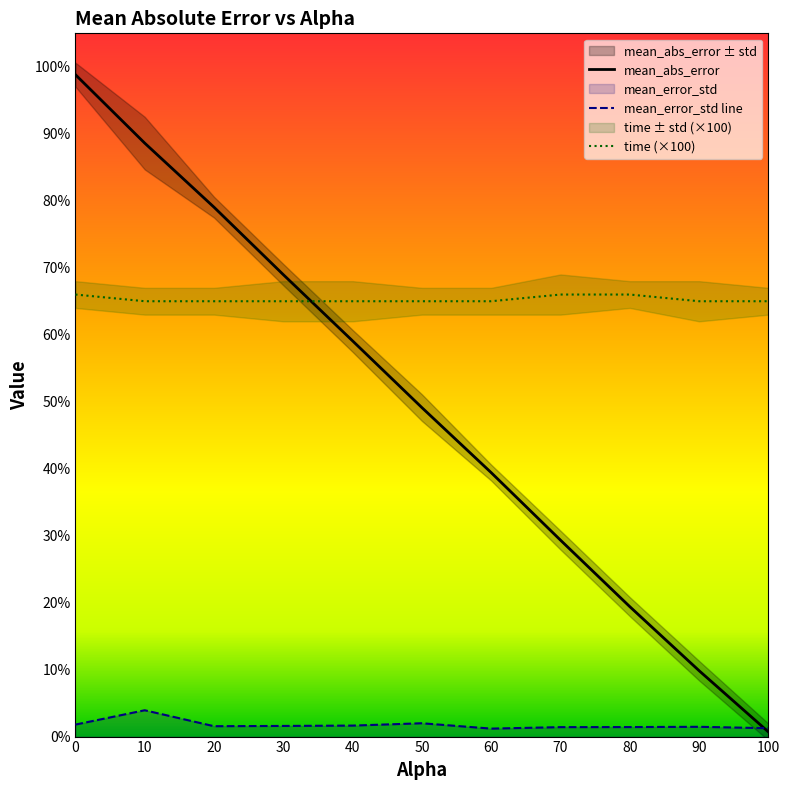

Is the value of mean_abs_error at 80.0 greater than the value of time at 100.0?

No